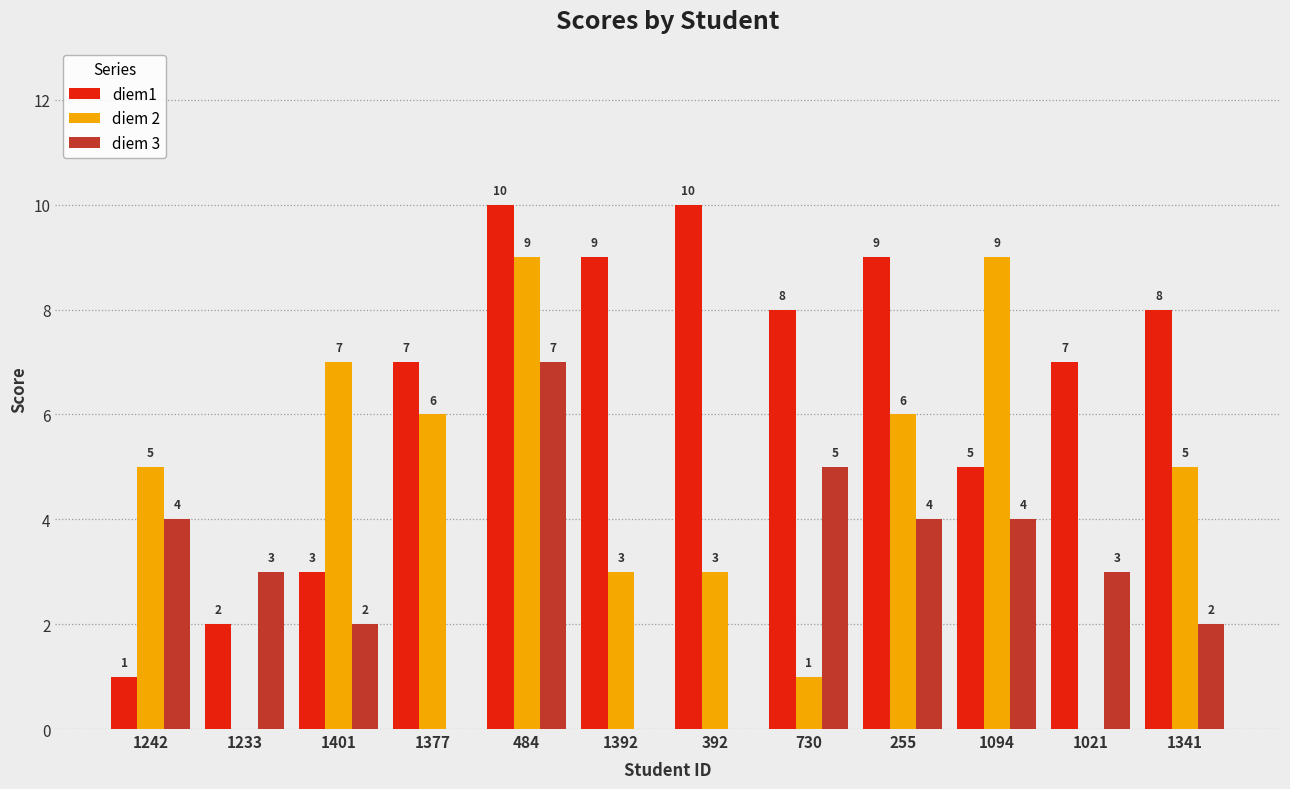

At which label does diem 3 first exceed 3?

1242